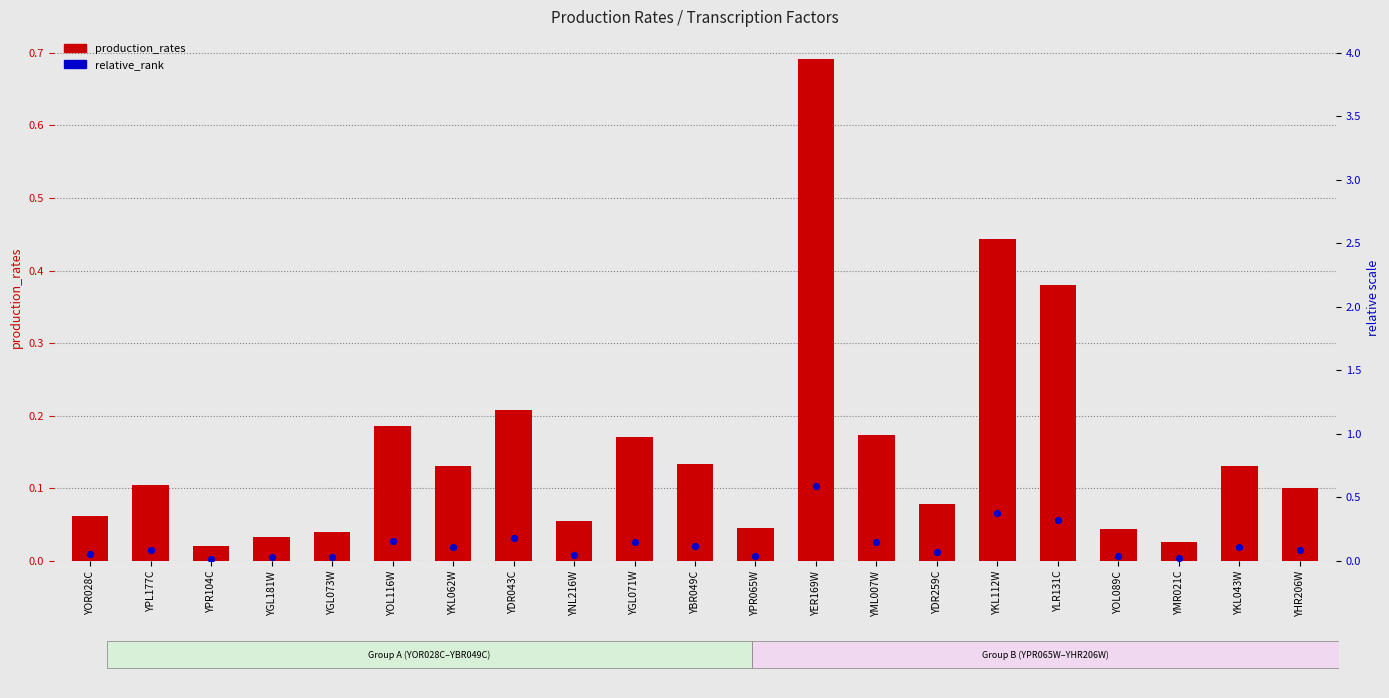

Which series has the largest Y range (max minus min)?

production_rates